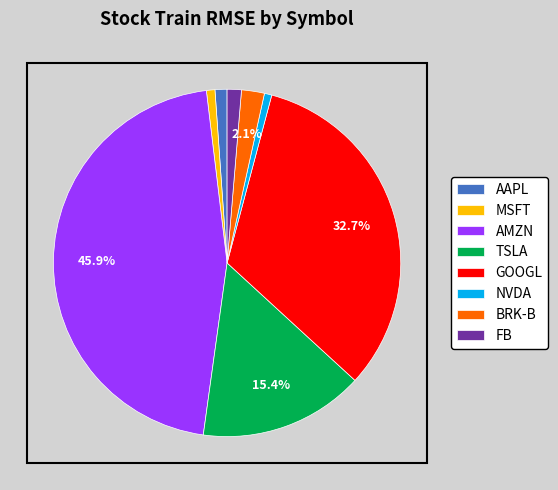

The FB slice represents 16% of the pie. True or false?

False